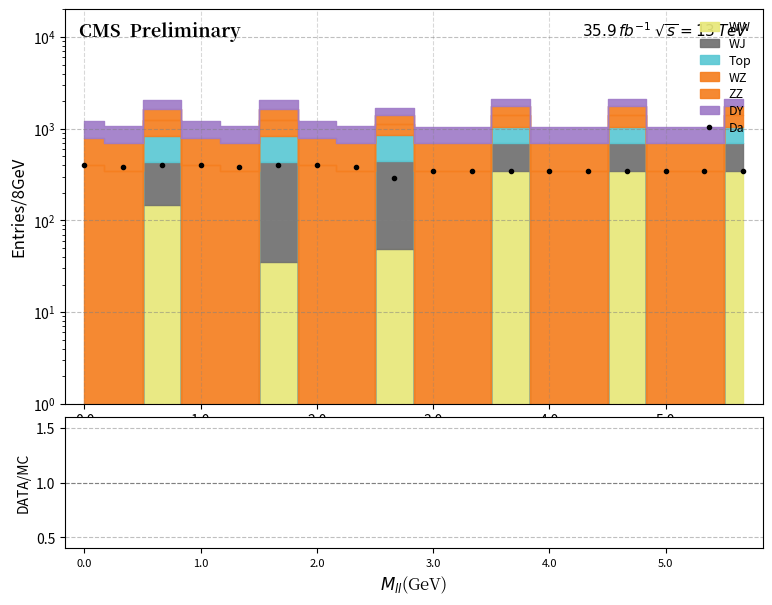

What is the difference between the maximum and minimum values?

112.9